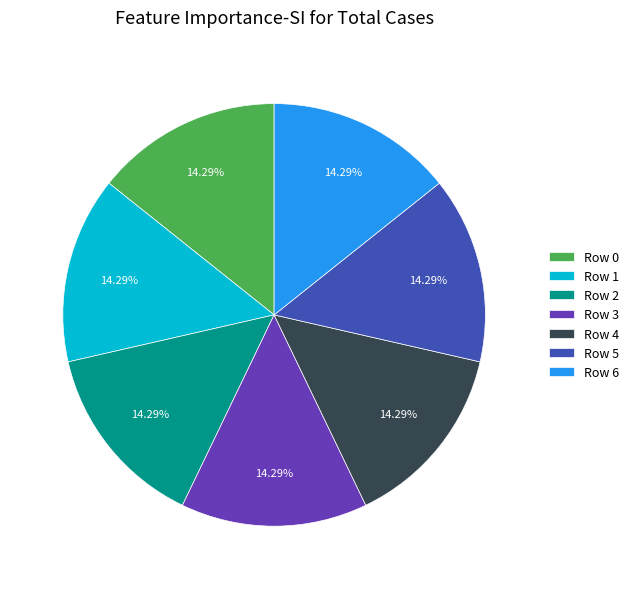

Approximately how many times larger is the value at Row 2 compared to Row 6?

1.0